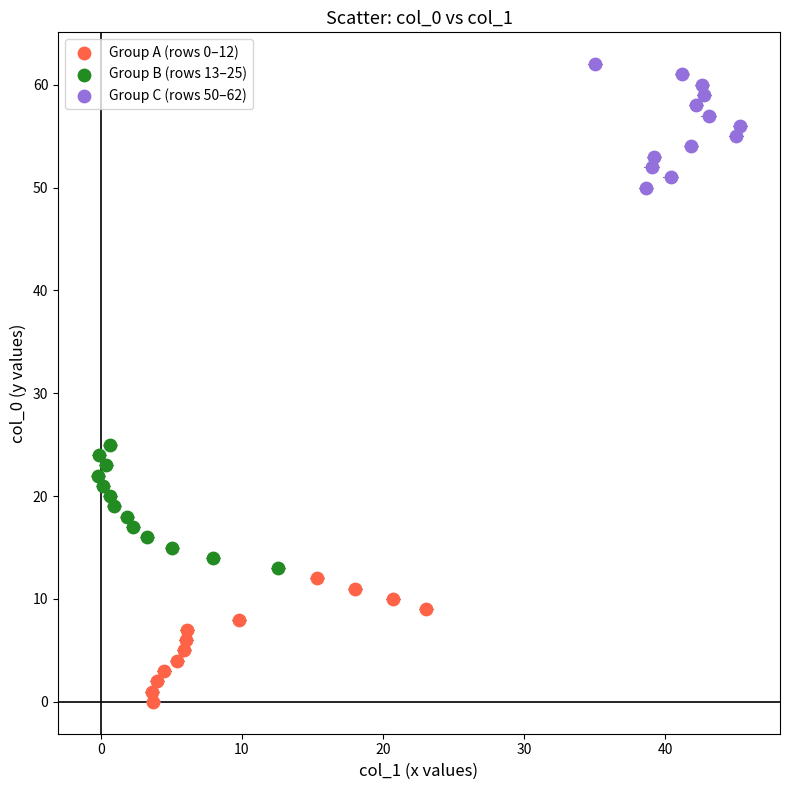

Which series reaches the maximum Y coordinate?

Group C (rows 50–62)